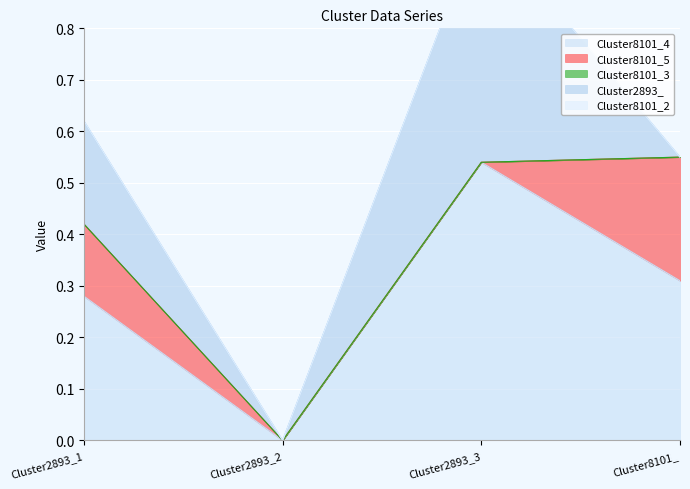

What position from the left is Cluster2893_1?

1